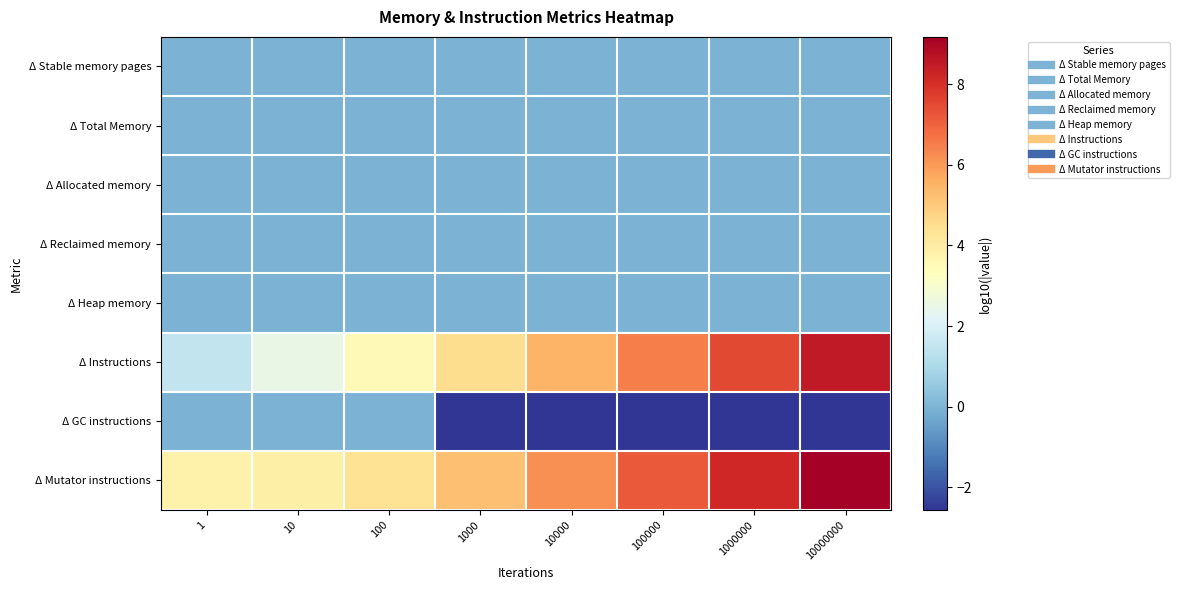

Reading left to right, list all the values displayed in this chart.

Δ Stable memory pages: 1=0.0	10=0.0	100=0.0	1000=0.0	10000=0.0	100000=0.0	1000000=0.0	10000000=0.0
Δ Total Memory: 1=0.0	10=0.0	100=0.0	1000=0.0	10000=0.0	100000=0.0	1000000=0.0	10000000=0.0
Δ Allocated memory: 1=0.0	10=0.0	100=0.0	1000=0.0	10000=0.0	100000=0.0	1000000=0.0	10000000=0.0
Δ Reclaimed memory: 1=0.0	10=0.0	100=0.0	1000=0.0	10000=0.0	100000=0.0	1000000=0.0	10000000=0.0
Δ Heap memory: 1=0.0	10=0.0	100=0.0	1000=0.0	10000=0.0	100000=0.0	1000000=0.0	10000000=0.0
Δ Instructions: 1=1.5	10=2.5	100=3.5	1000=4.5	10000=5.5	100000=6.5	1000000=7.5	10000000=8.5
Δ GC instructions: 1=0.0	10=0.0	100=0.0	1000=-2.6	10000=-2.6	100000=-2.6	1000000=-2.6	10000000=-2.6
Δ Mutator instructions: 1=3.8	10=3.9	100=4.3	1000=5.2	10000=6.2	100000=7.2	1000000=8.2	10000000=9.2